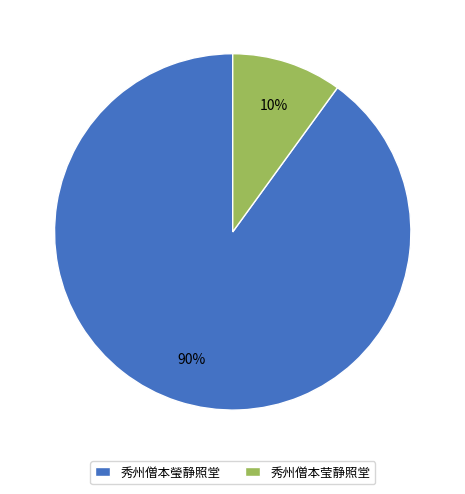

To the nearest percent, what portion does 秀州僧本瑩静照堂 represent?

90%